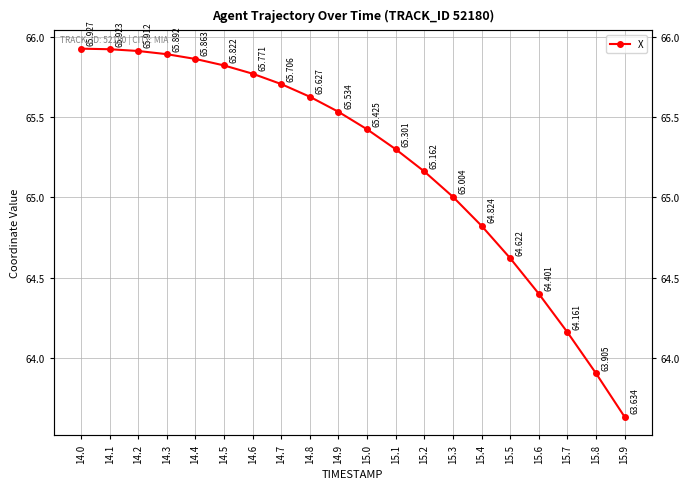

Rank the categories by value from highest to lowest.

14.0, 14.1, 14.2, 14.3, 14.4, 14.5, 14.6, 14.7, 14.8, 14.9, 15.0, 15.1, 15.2, 15.3, 15.4, 15.5, 15.6, 15.7, 15.8, 15.9